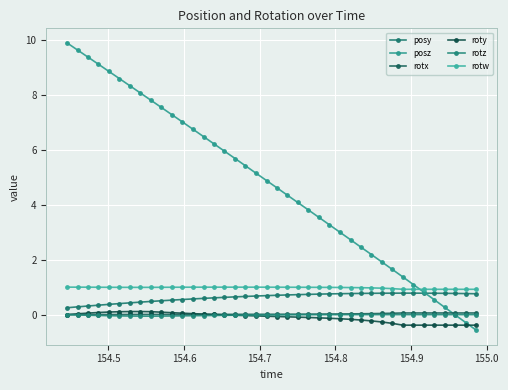

Which series has the largest total across all categories?

posz